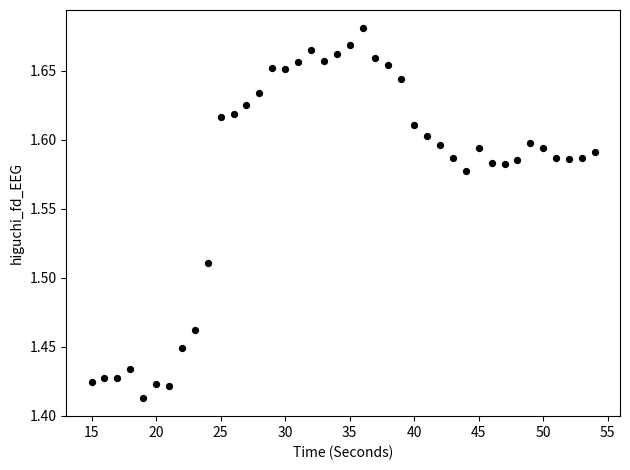

What is the range of X values (max minus min)?

39.0